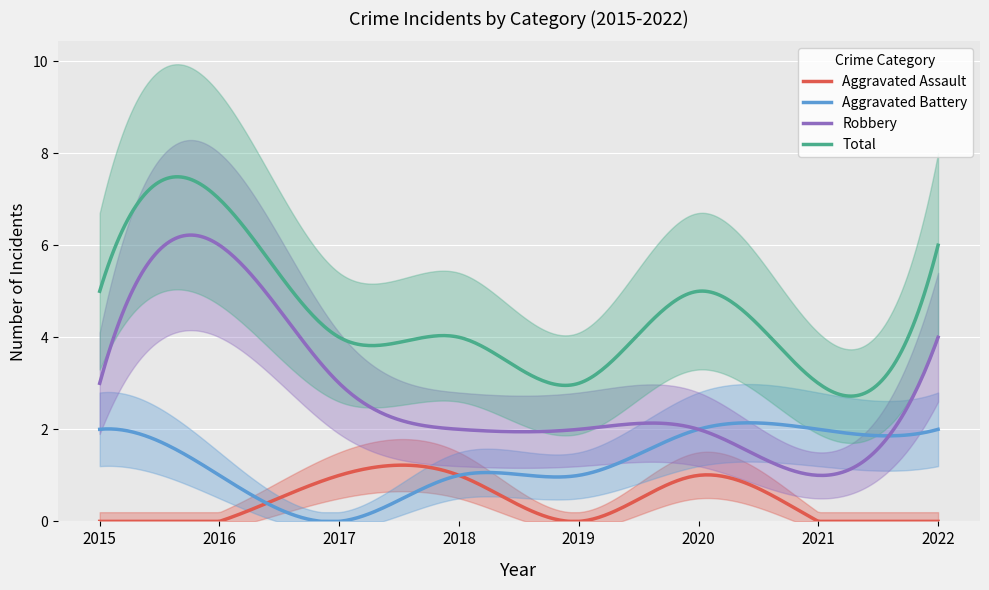

What is the difference between the highest and lowest values at 2021?

3